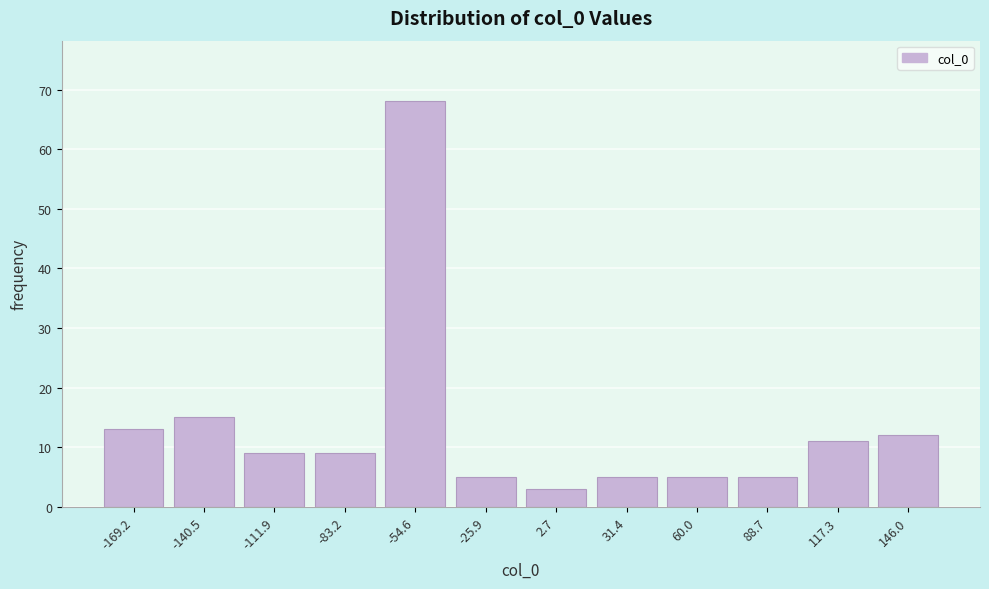

Reading left to right, transcribe all the data shown in this chart.

13	15	9	9	68	5	3	5	5	5	11	12